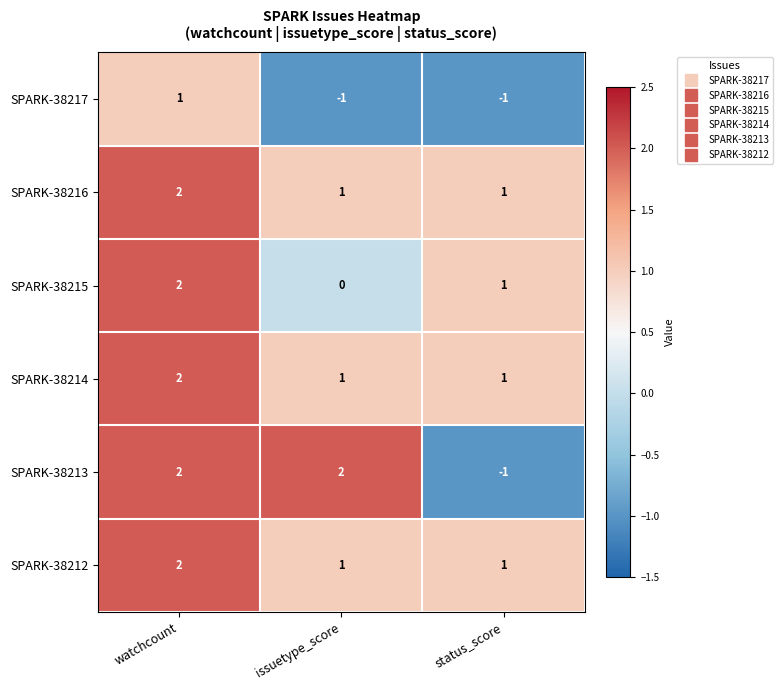

Reading right to left, what are all the values shown in this chart?

SPARK-38217: status_score=-1	issuetype_score=-1	watchcount=1
SPARK-38216: status_score=1	issuetype_score=1	watchcount=2
SPARK-38215: status_score=1	issuetype_score=0	watchcount=2
SPARK-38214: status_score=1	issuetype_score=1	watchcount=2
SPARK-38213: status_score=-1	issuetype_score=2	watchcount=2
SPARK-38212: status_score=1	issuetype_score=1	watchcount=2